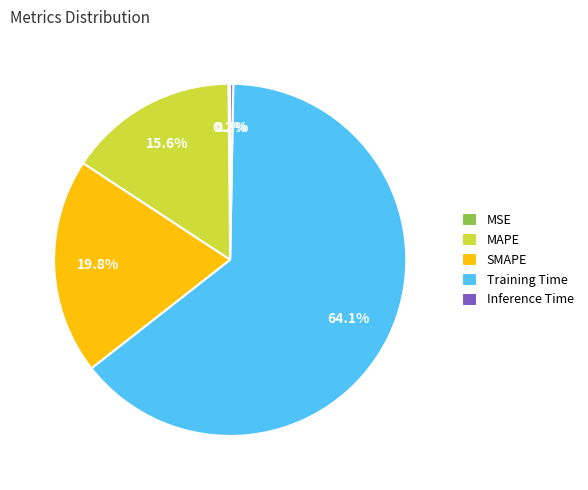

Do Inference Time and MAPE together represent more than half of the pie?

No